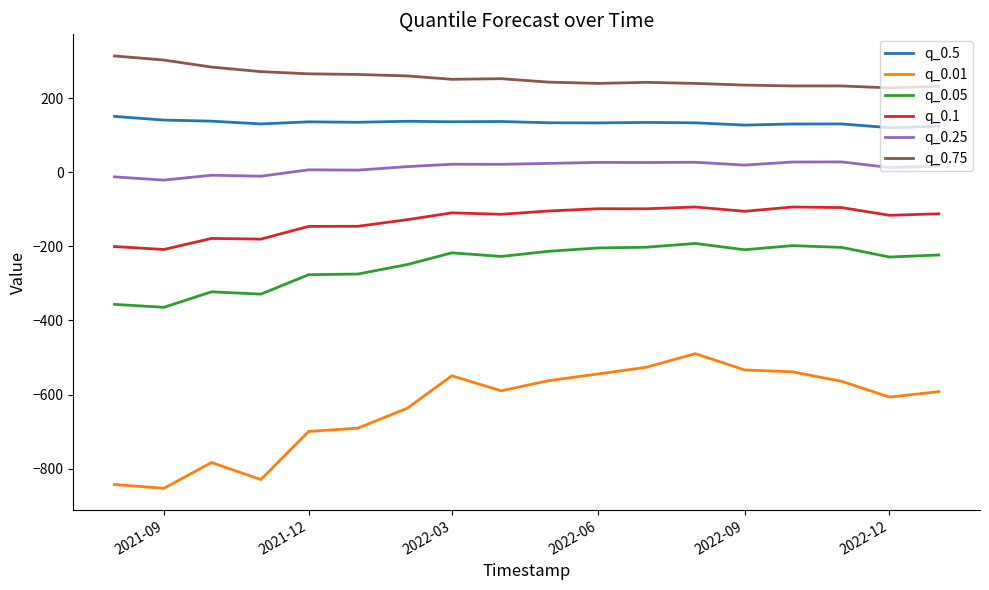

Which series has the largest total across all categories?

q_0.75